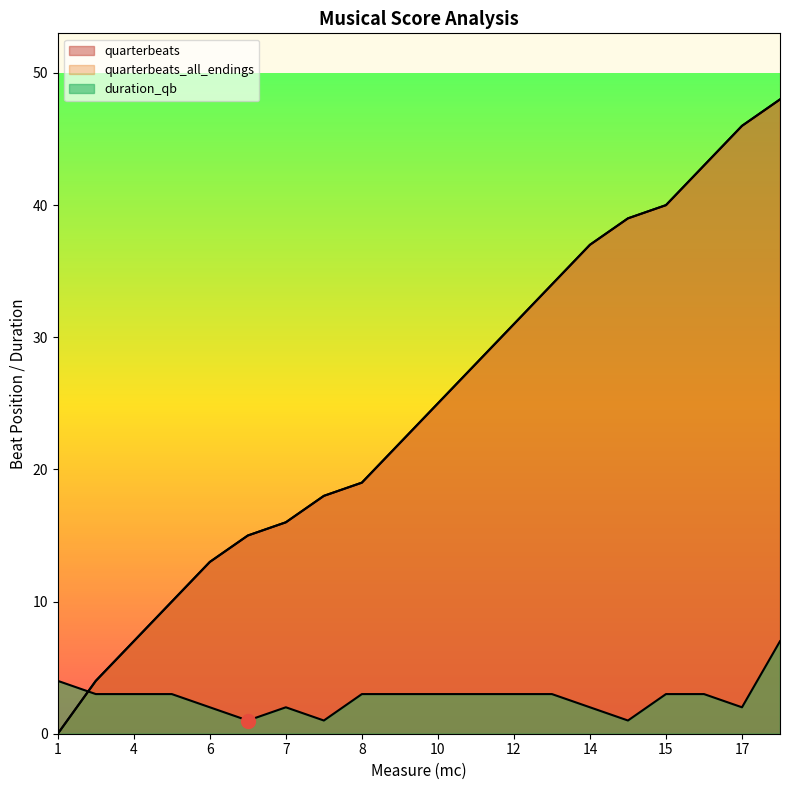

The value of duration_qb at 6 is 3. True or false?

False